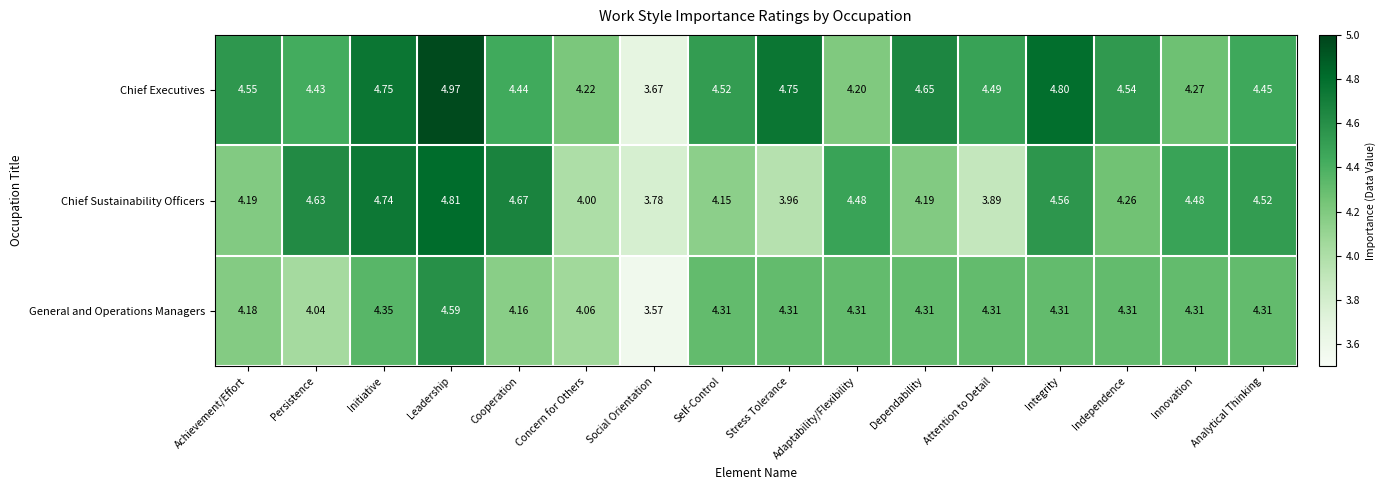

Which series has the widest spread of values?

Chief Executives